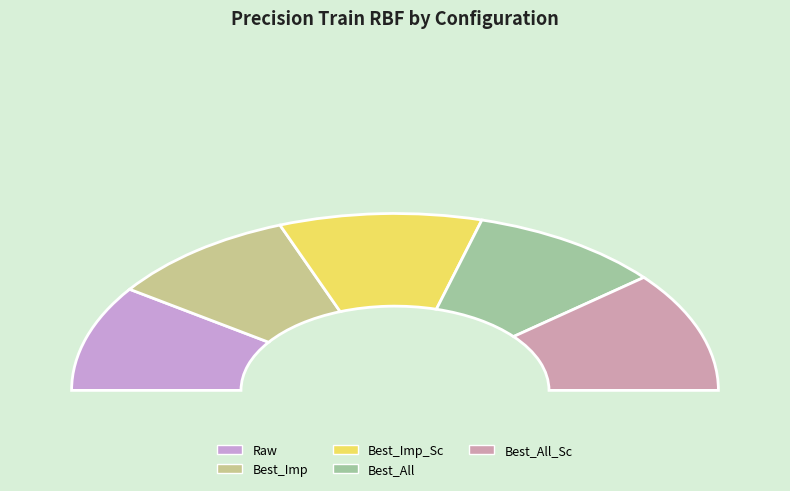

Does Best_All_Sc represent more than half of the total?

No